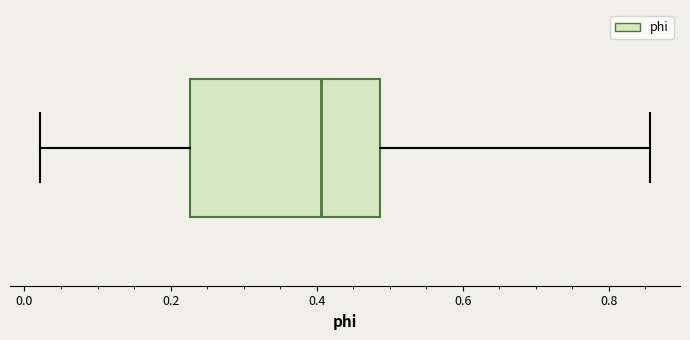

Where is the right edge of the box on the x-axis? The values are not printed on the chart, so give them approximately, as read against the axis.

0.48